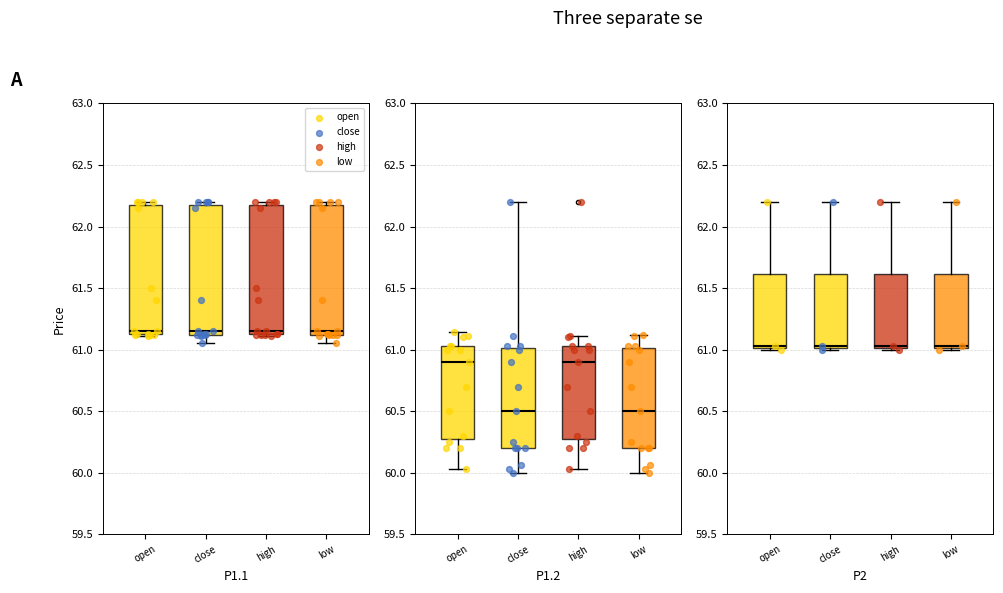

At which category is the sum across all series the highest?

open